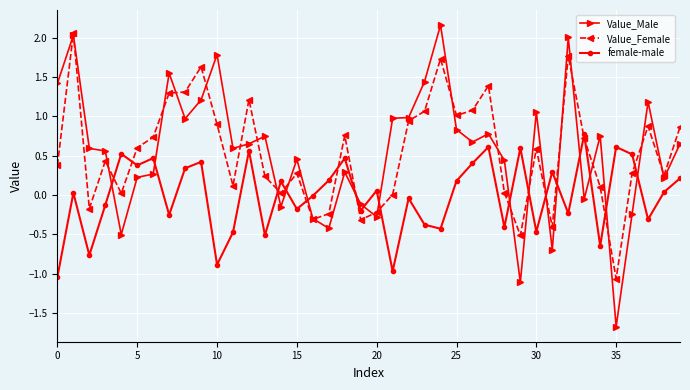

After their last crossing, which series has the higher values: female-male or Value_Female?

Value_Female